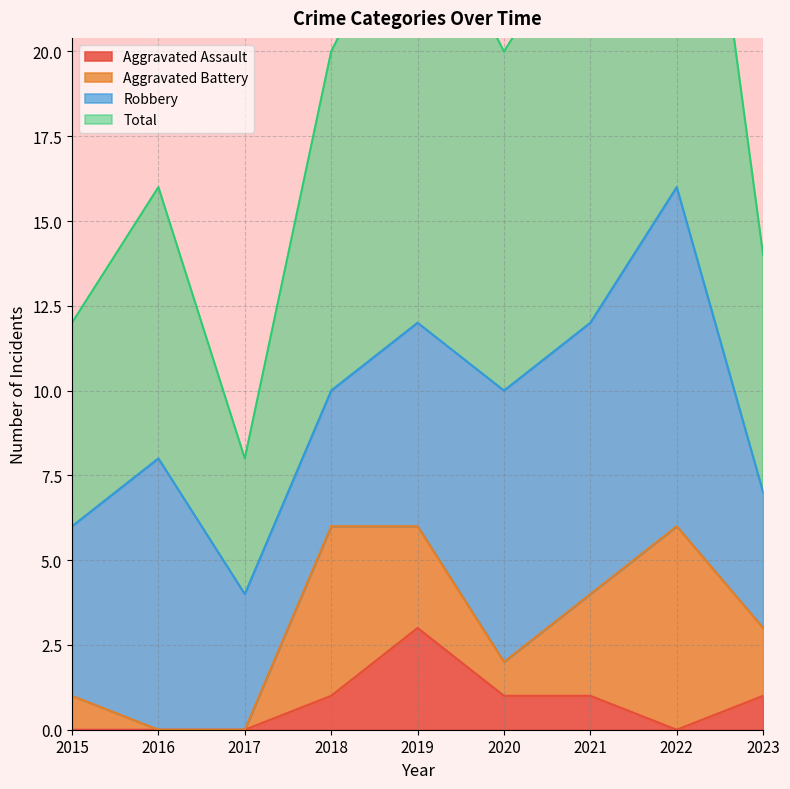

At which label does Aggravated Assault reach its peak?

2019